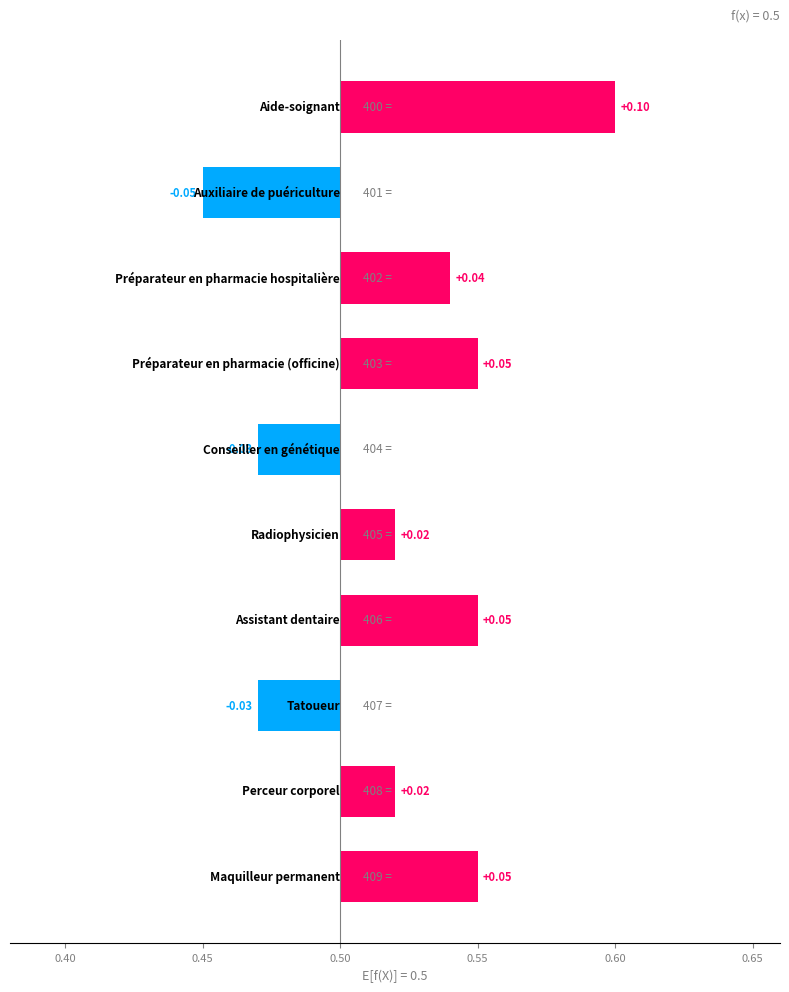

What is the difference between the maximum and second lowest values?

0.1